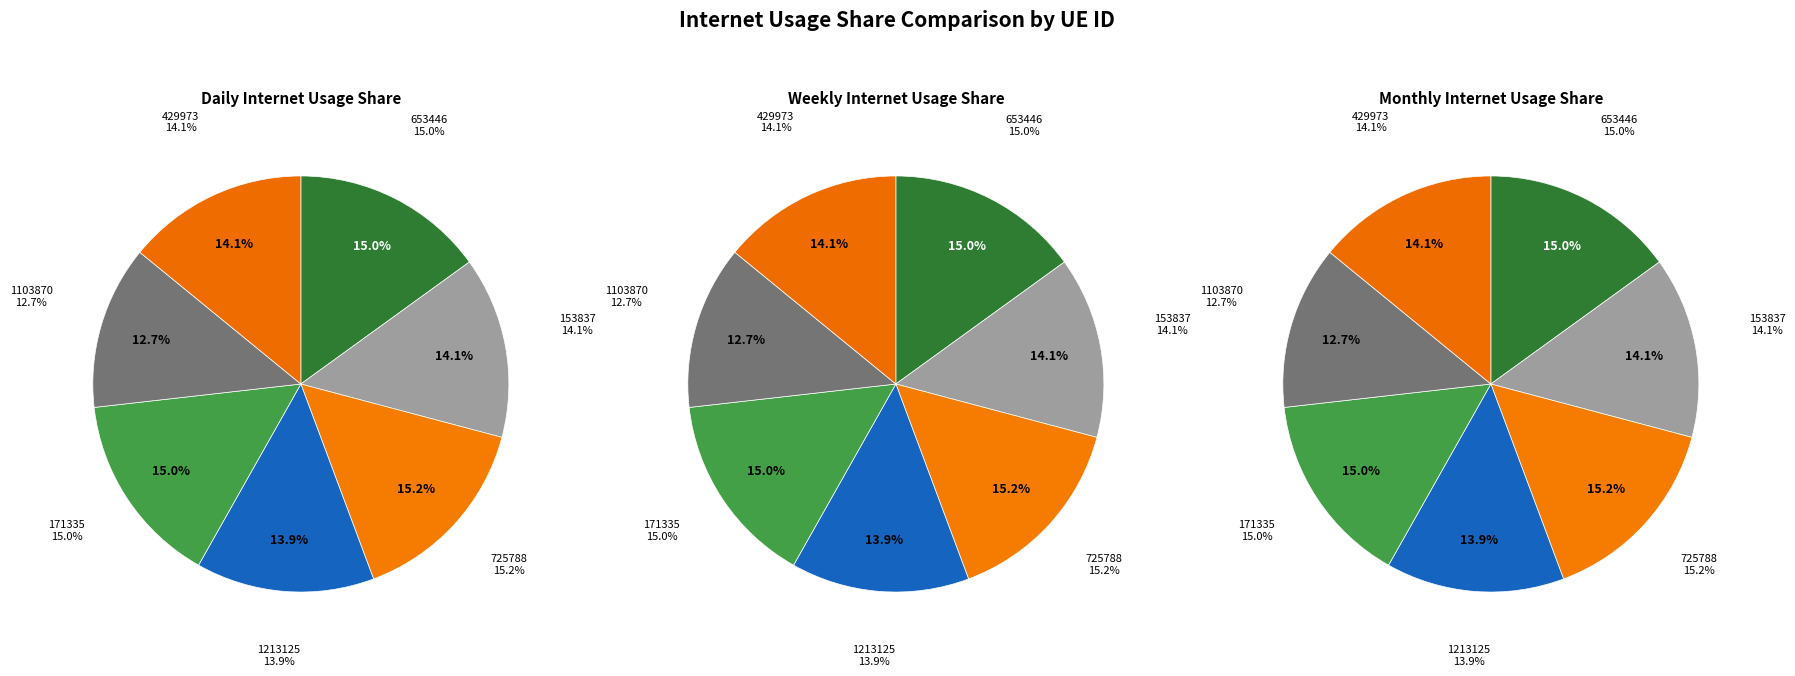

What is the smallest slice in the pie chart?

1103870